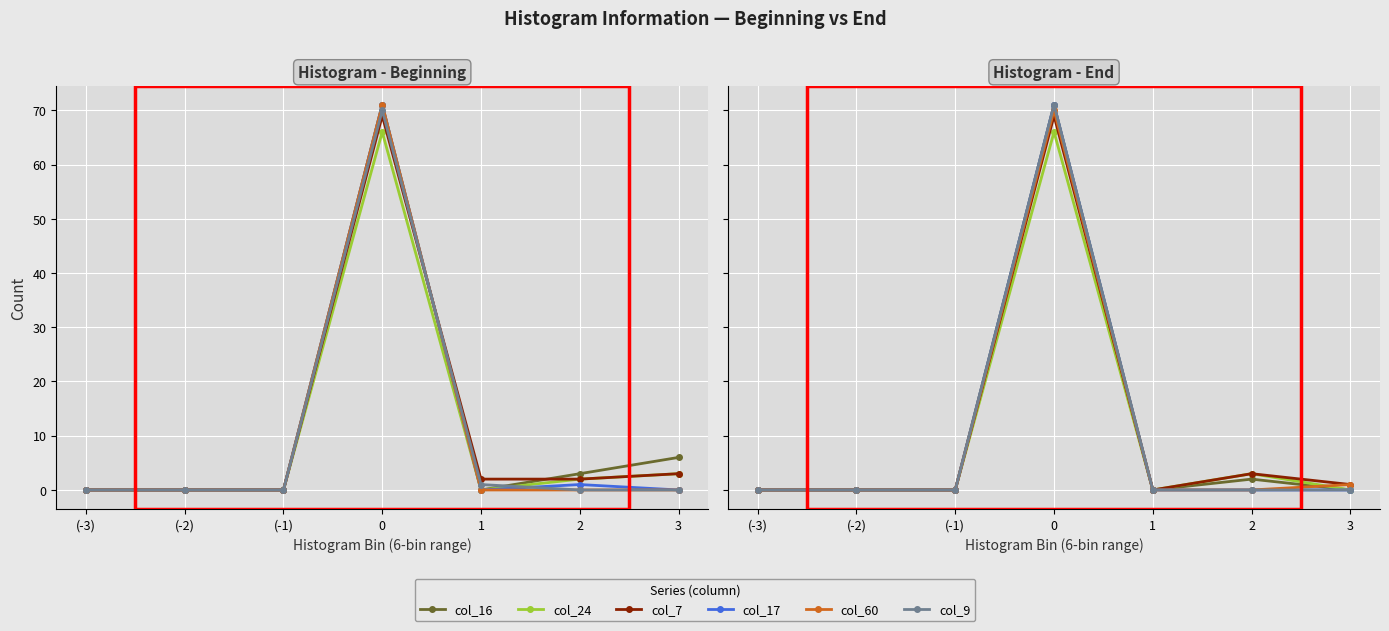

Reading left to right, what are all the values shown in this chart?

col_16: (-3)=0	(-2)=0	(-1)=0	0=71	1=0	2=2	3=0
col_24: (-3)=0	(-2)=0	(-1)=0	0=66	1=0	2=3	3=0
col_7: (-3)=0	(-2)=0	(-1)=0	0=69	1=0	2=3	3=1
col_17: (-3)=0	(-2)=0	(-1)=0	0=71	1=0	2=0	3=0
col_60: (-3)=0	(-2)=0	(-1)=0	0=70	1=0	2=0	3=1
col_9: (-3)=0	(-2)=0	(-1)=0	0=71	1=0	2=0	3=0